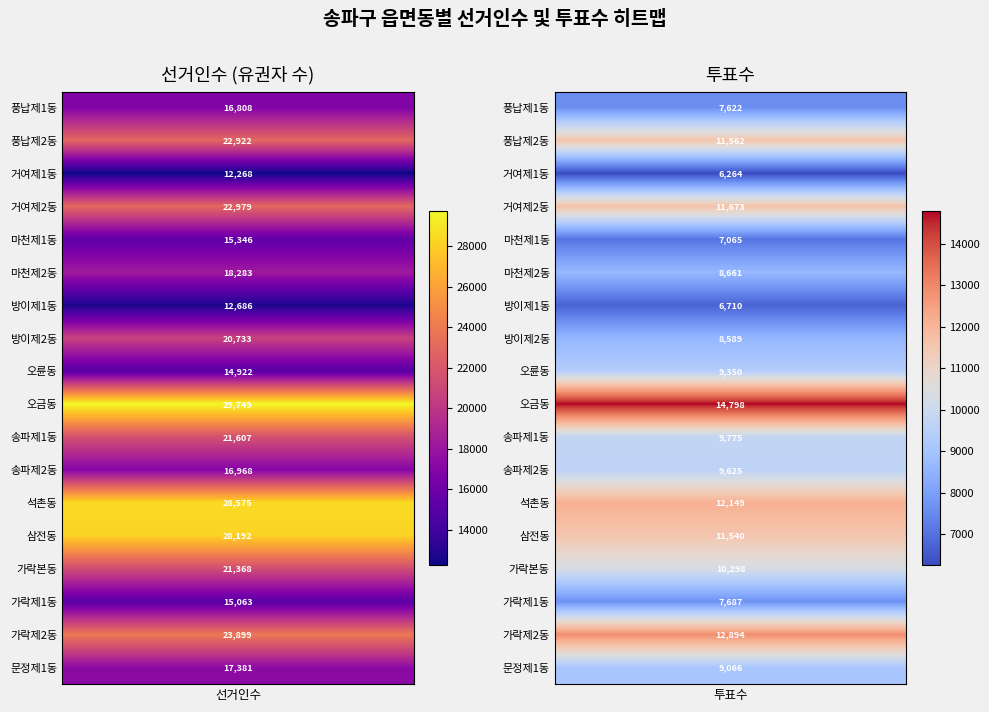

What is the difference between the maximum and minimum values in the 가락제1동 series?

7376